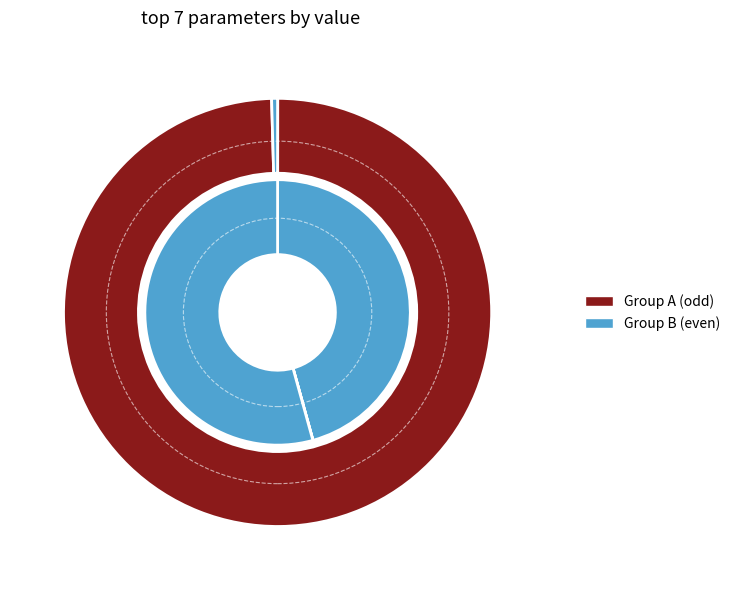

Is there any slice that represents more than half of the pie?

No